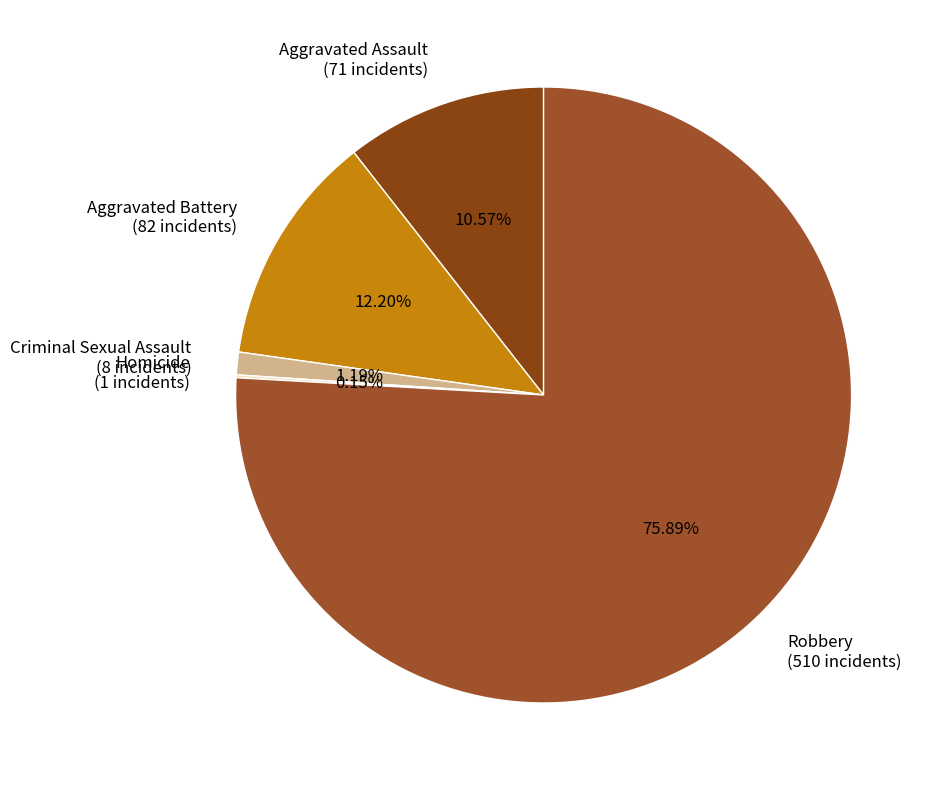

Is Aggravated Assault (71 incidents) the majority of the pie?

No